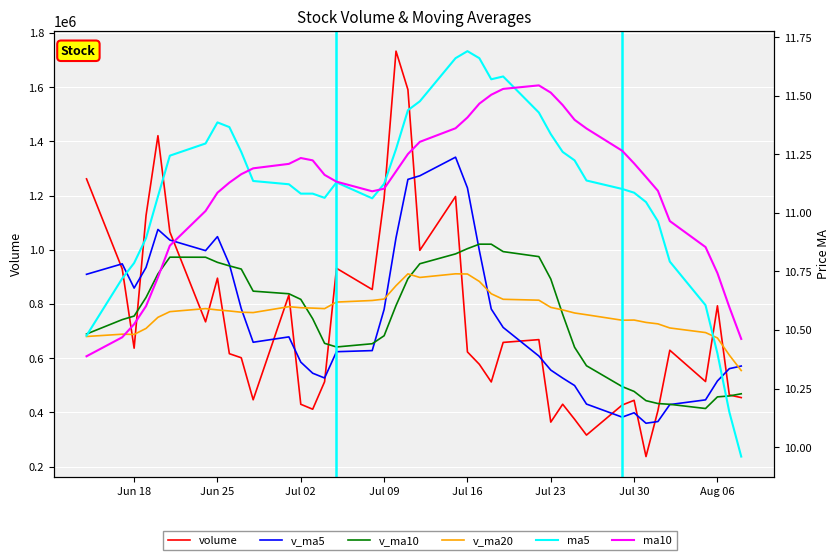

What is the maximum value shown in the chart?

1732659.8